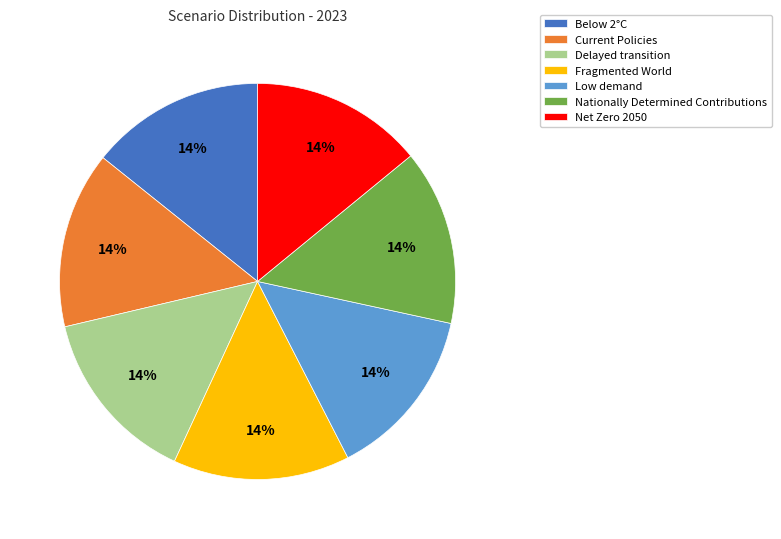

How many segments does this pie chart have?

7